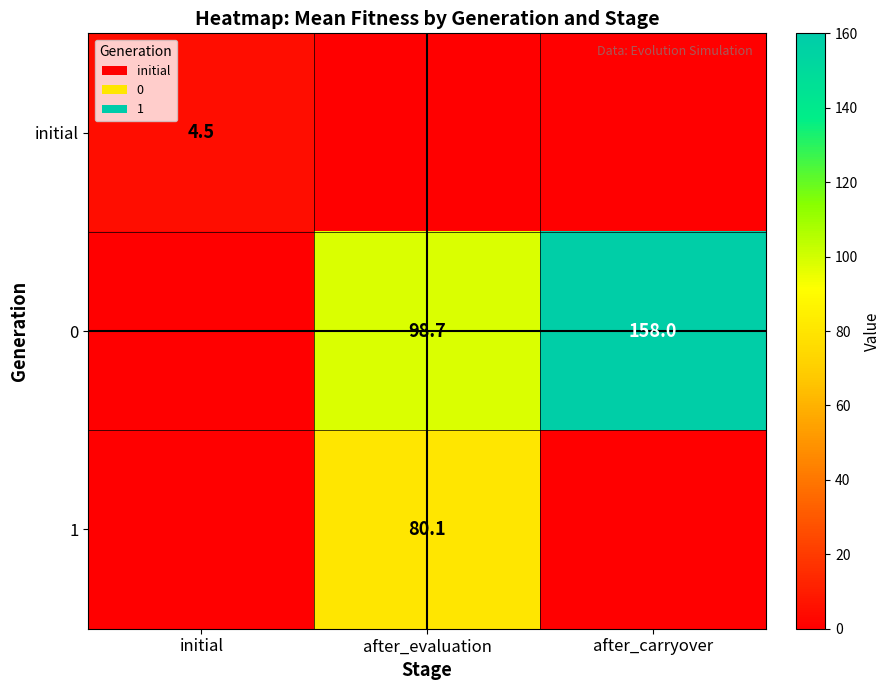

True or false: 0 has a value of 79.0 at after_carryover.

False